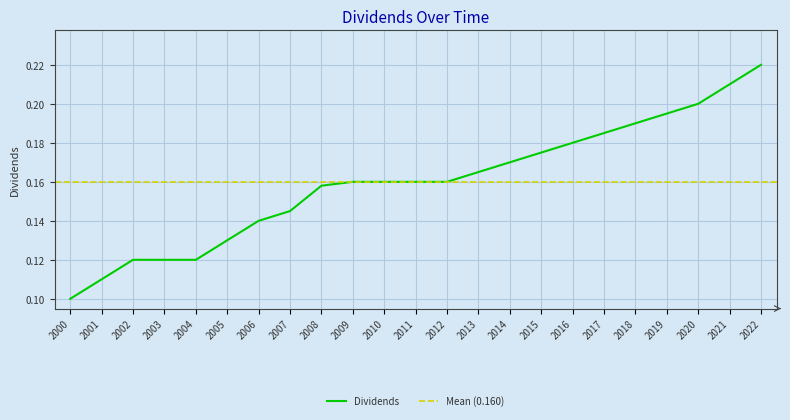

List the labels in order of value, largest first.

2022, 2021, 2020, 2019, 2018, 2017, 2016, 2015, 2014, 2013, 2009, 2010, 2011, 2012, 2008, 2007, 2006, 2005, 2002, 2003, 2004, 2001, 2000